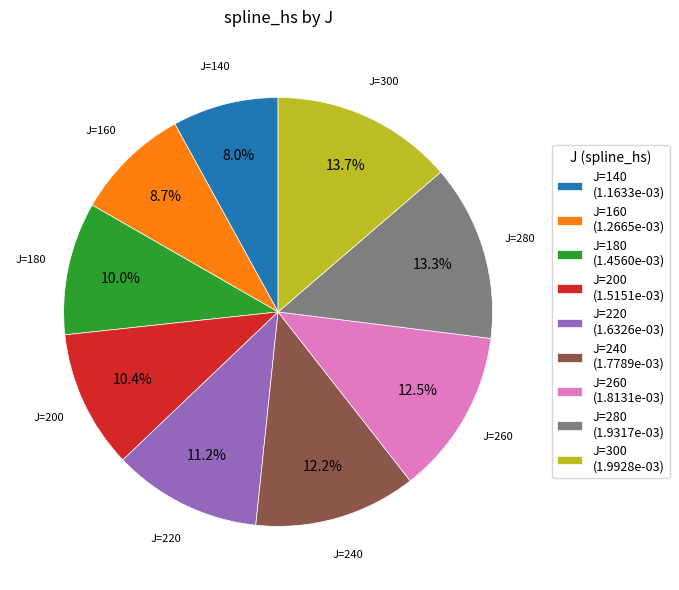

Is there any slice that represents more than half of the pie?

No